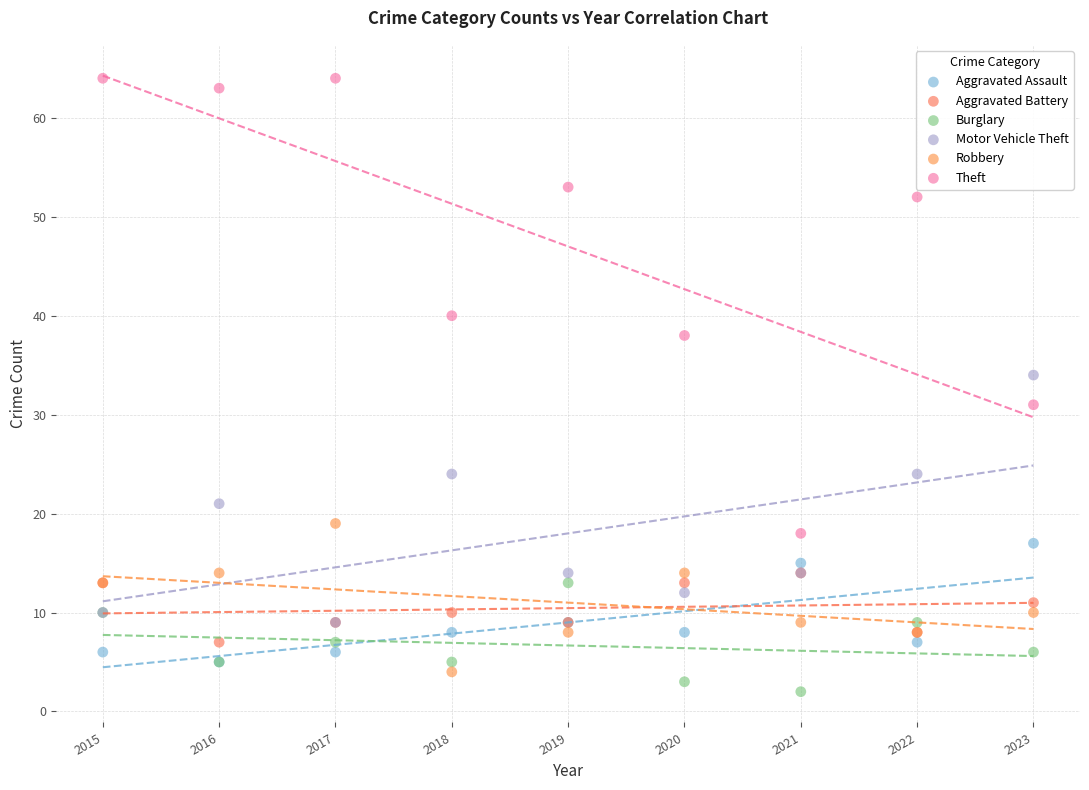

What are all the series names shown in the legend?

Aggravated Assault, Aggravated Battery, Burglary, Motor Vehicle Theft, Robbery, Theft